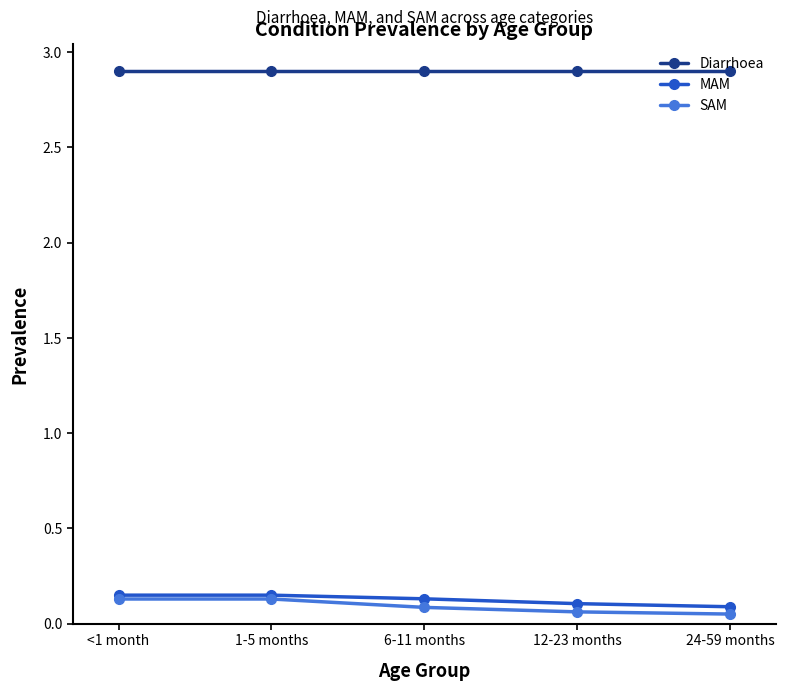

True or false: MAM and Diarrhoea cross at least once.

False